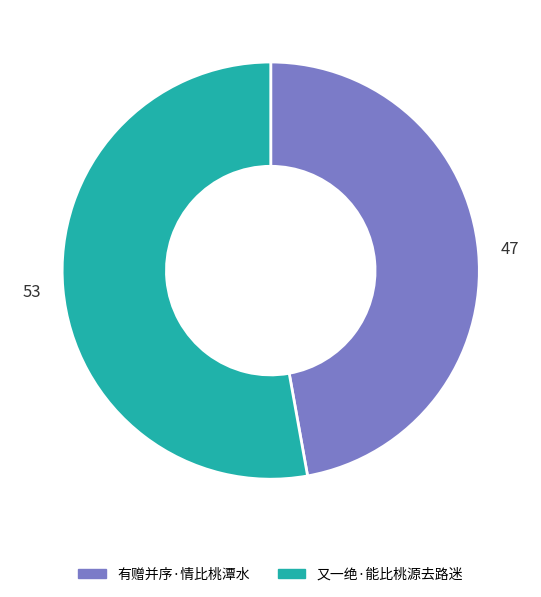

Do 有赠并序·情比桃潭水 and 又一绝·能比桃源去路迷 together represent more than half of the pie?

Yes